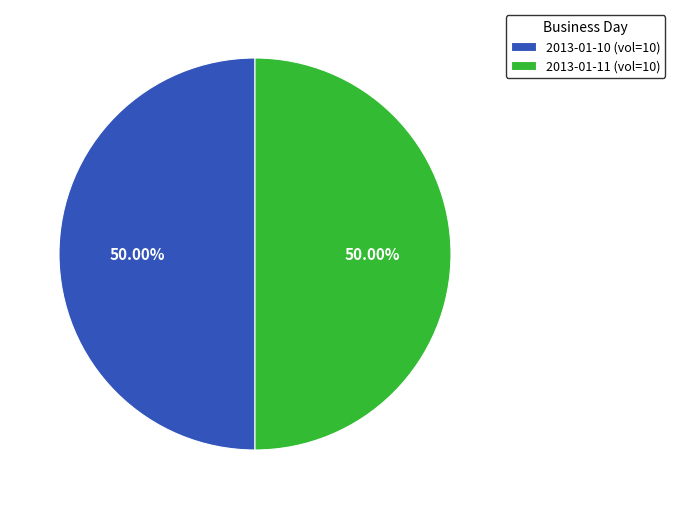

Approximately how many times larger is the value at 2013-01-10 (vol=10) compared to 2013-01-11 (vol=10)?

1.0